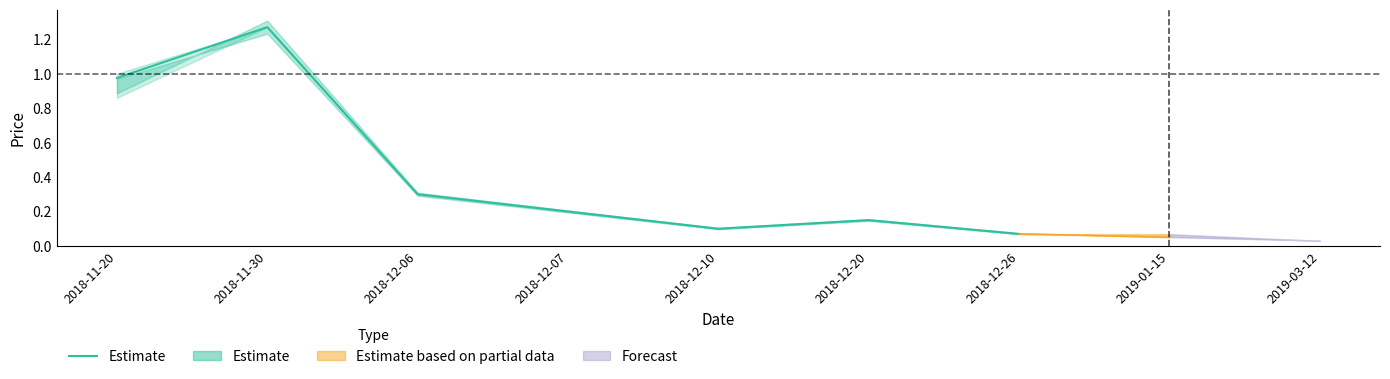

Rank the categories by value from lowest to highest.

2018-12-26, 2018-12-10, 2018-12-20, 2018-12-07, 2018-12-06, 2018-11-20, 2018-11-30